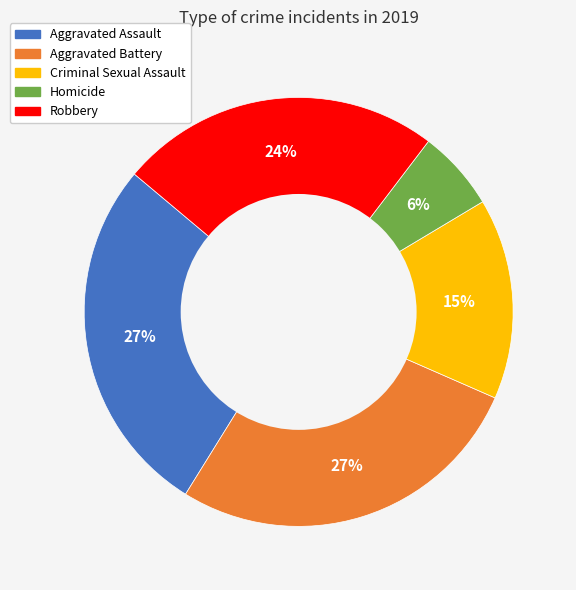

Which slice is the smallest?

Homicide